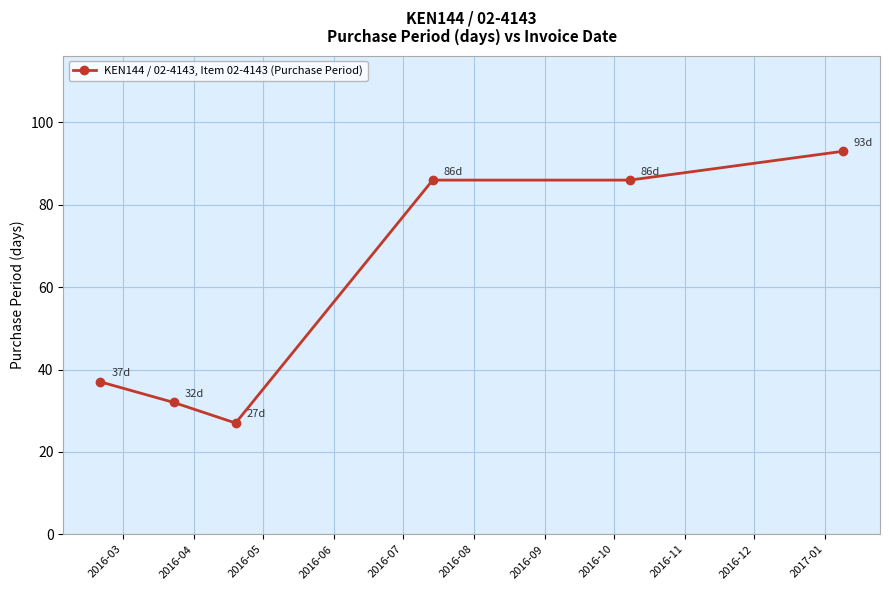

What is the maximum value shown in the chart?

93